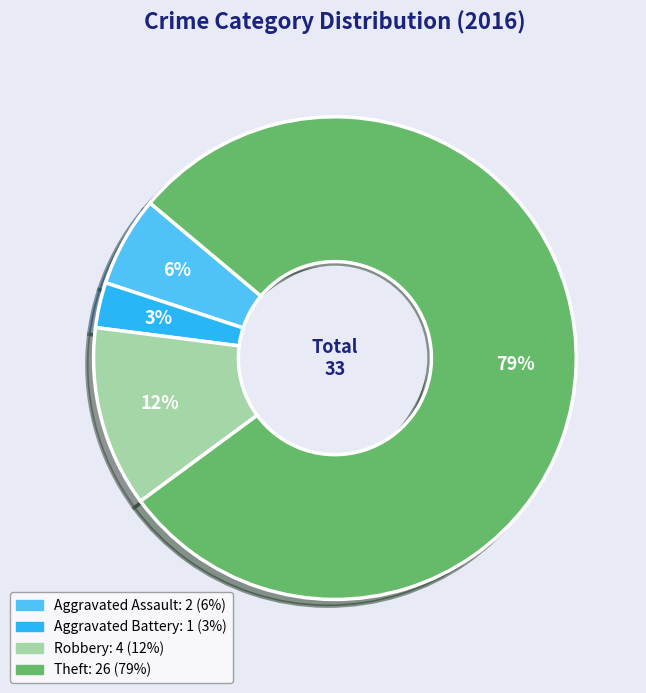

To the nearest percent, what is the difference between the largest and smallest slice percentages?

76%